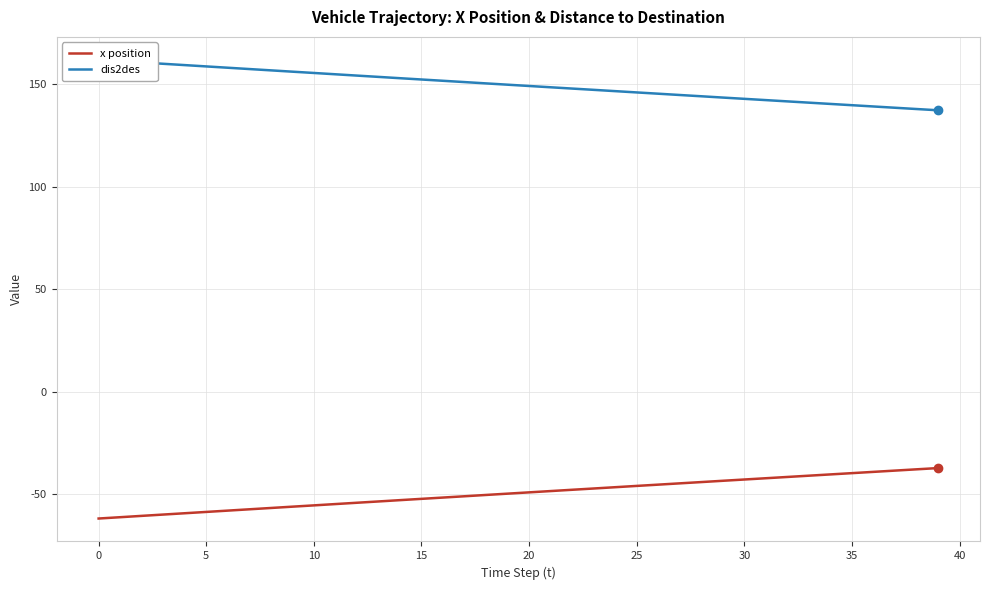

Reading right to left, extract all data points from this chart.

x position: -37.1	-37.7	-38.4	-39.0	-39.6	-40.2	-40.8	-41.5	-42.1	-42.7	-43.3	-44.0	-44.6	-45.2	-45.8	-46.5	-47.1	-47.7	-48.3	-49.0	-49.6	-50.2	-50.9	-51.5	-52.1	-52.8	-53.4	-54.0	-54.7	-55.3	-55.9	-56.6	-57.2	-57.9	-58.5	-59.1	-59.8	-60.4	-61.1	-61.7
dis2des: 137.1	137.7	138.4	139.0	139.6	140.2	140.8	141.5	142.1	142.7	143.3	143.9	144.6	145.2	145.8	146.4	147.1	147.7	148.3	149.0	149.6	150.2	150.9	151.5	152.1	152.8	153.4	154.0	154.7	155.3	155.9	156.6	157.2	157.8	158.5	159.1	159.8	160.4	161.1	161.7